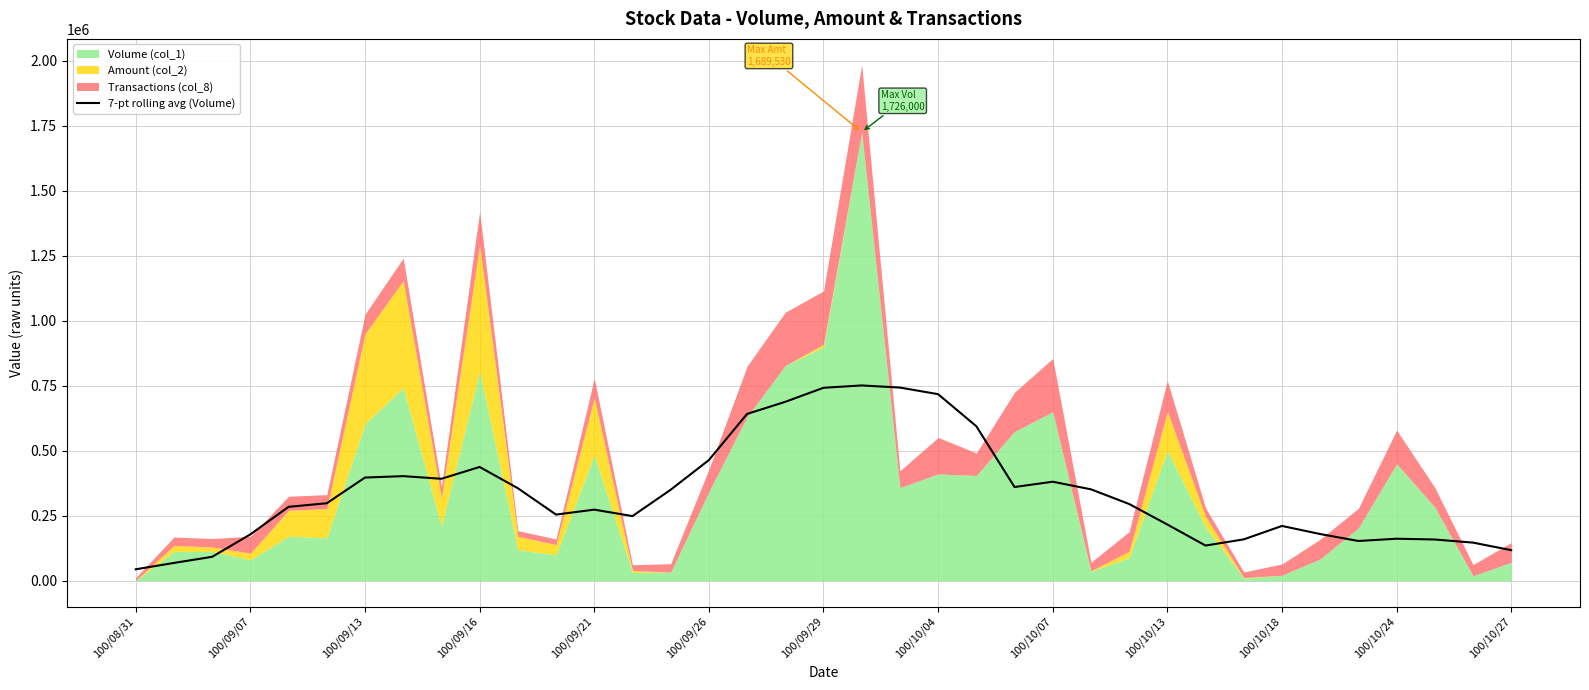

Count the number of categories in the chart.

37